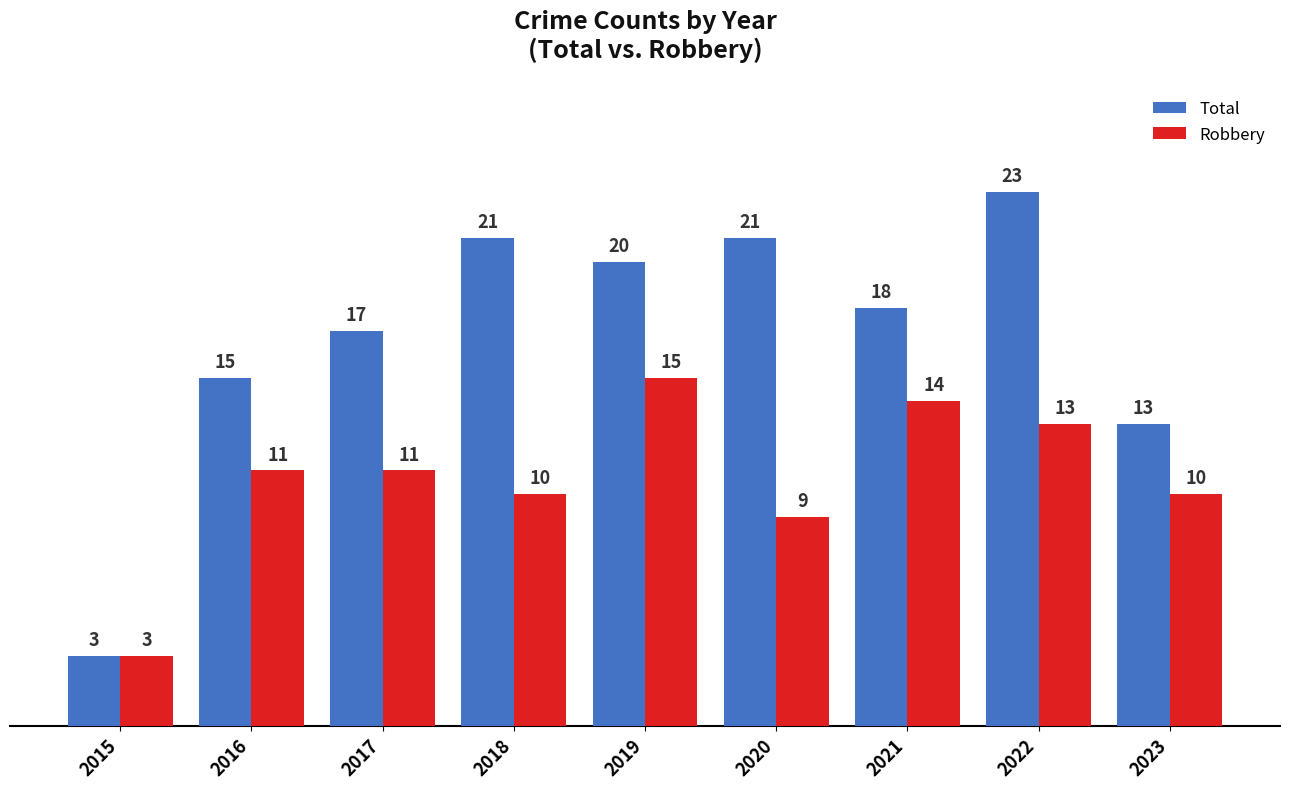

Reading right to left, list all the values displayed in this chart.

Total: 13	23	18	21	20	21	17	15	3
Robbery: 10	13	14	9	15	10	11	11	3